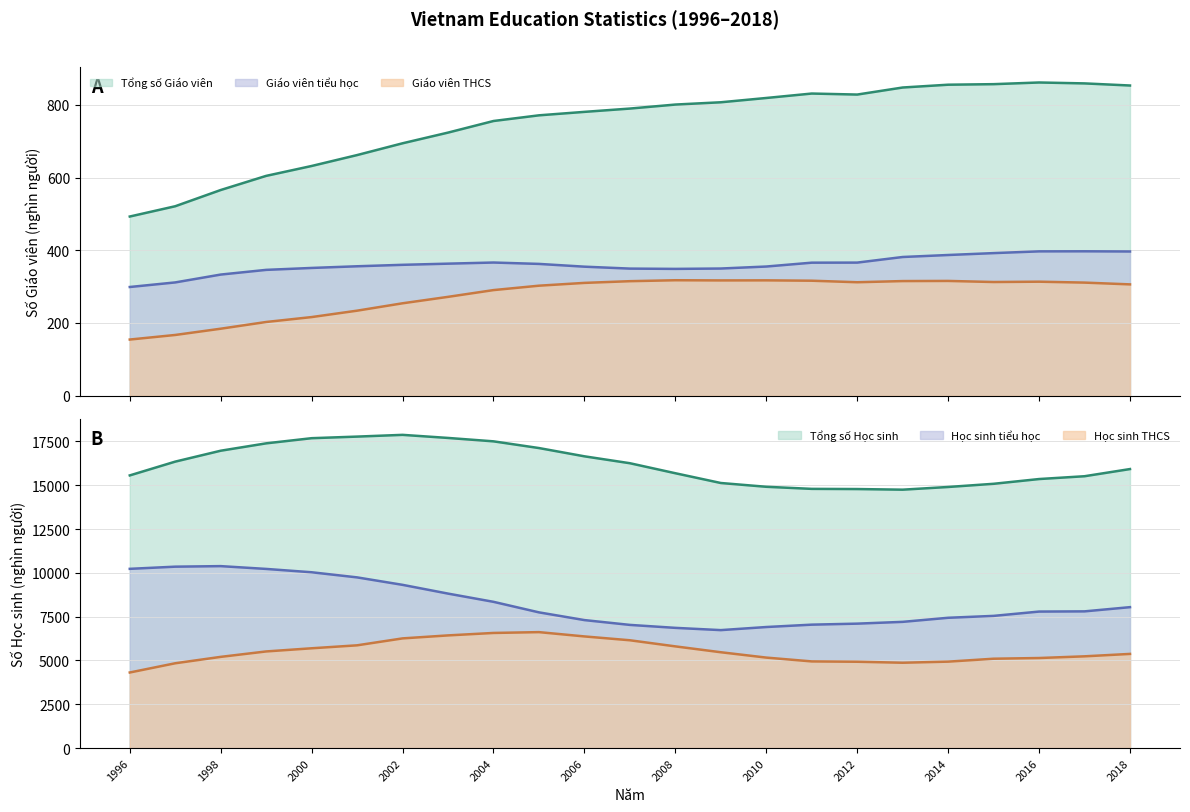

Reading right to left, extract all data points from this chart.

Tổng số Giáo viên: 2018=853.0	2017=858.8	2016=861.3	2015=856.7	2014=855.2	2013=847.5	2012=828.1	2011=830.9	2010=818.7	2009=806.9	2008=800.6	2007=789.6	2006=780.5	2005=771.0	2004=755.4	2003=723.5	2002=694.1	2001=661.7	2000=631.7	1999=604.5	1998=565.6	1997=521.0	1996=492.7
Giáo viên tiểu học: 2018=396.6	2017=397.1	2016=396.9	2015=392.1	2014=386.9	2013=381.4	2012=366.0	2011=365.8	2010=355.2	2009=349.7	2008=348.7	2007=349.5	2006=354.8	2005=362.4	2004=366.2	2003=363.1	2002=359.9	2001=355.9	2000=351.3	1999=346.0	1998=333.1	1997=311.5	1996=298.9
Giáo viên THCS: 2018=306.1	2017=311.0	2016=313.5	2015=312.6	2014=315.6	2013=315.2	2012=312.0	2011=316.2	2010=317.2	2009=317.0	2008=317.5	2007=314.9	2006=310.2	2005=302.5	2004=290.4	2003=271.8	2002=254.1	2001=233.8	2000=216.2	1999=202.7	1998=184.2	1997=167.0	1996=154.4
Tổng số Học sinh: 2018=15923.7	2017=15514.3	2016=15353.8	2015=15082.4	2014=14900.7	2013=14747.1	2012=14782.6	2011=14792.8	2010=14912.1	2009=15127.9	2008=15685.2	2007=16256.6	2006=16650.6	2005=17122.6	2004=17505.4	2003=17699.6	2002=17875.6	2001=17776.1	2000=17685.3	1999=17391.1	1998=16970.2	1997=16348.0	1996=15561.0
Học sinh tiểu học: 2018=8041.8	2017=7801.6	2016=7790.0	2015=7543.7	2014=7435.6	2013=7202.8	2012=7101.0	2011=7043.3	2010=6908.0	2009=6731.6	2008=6860.3	2007=7029.4	2006=7304.0	2005=7744.8	2004=8346.0	2003=8815.7	2002=9315.3	2001=9741.1	2000=10033.5	1999=10223.9	1998=10383.6	1997=10352.7	1996=10228.8
Học sinh THCS: 2018=5373.3	2017=5235.5	2016=5138.7	2015=5098.8	2014=4932.4	2013=4869.8	2012=4926.4	2011=4945.2	2010=5163.2	2009=5468.7	2008=5803.3	2007=6152.0	2006=6371.3	2005=6616.7	2004=6569.8	2003=6429.7	2002=6259.1	2001=5863.6	2000=5694.8	1999=5514.3	1998=5204.6	1997=4839.7	1996=4312.7